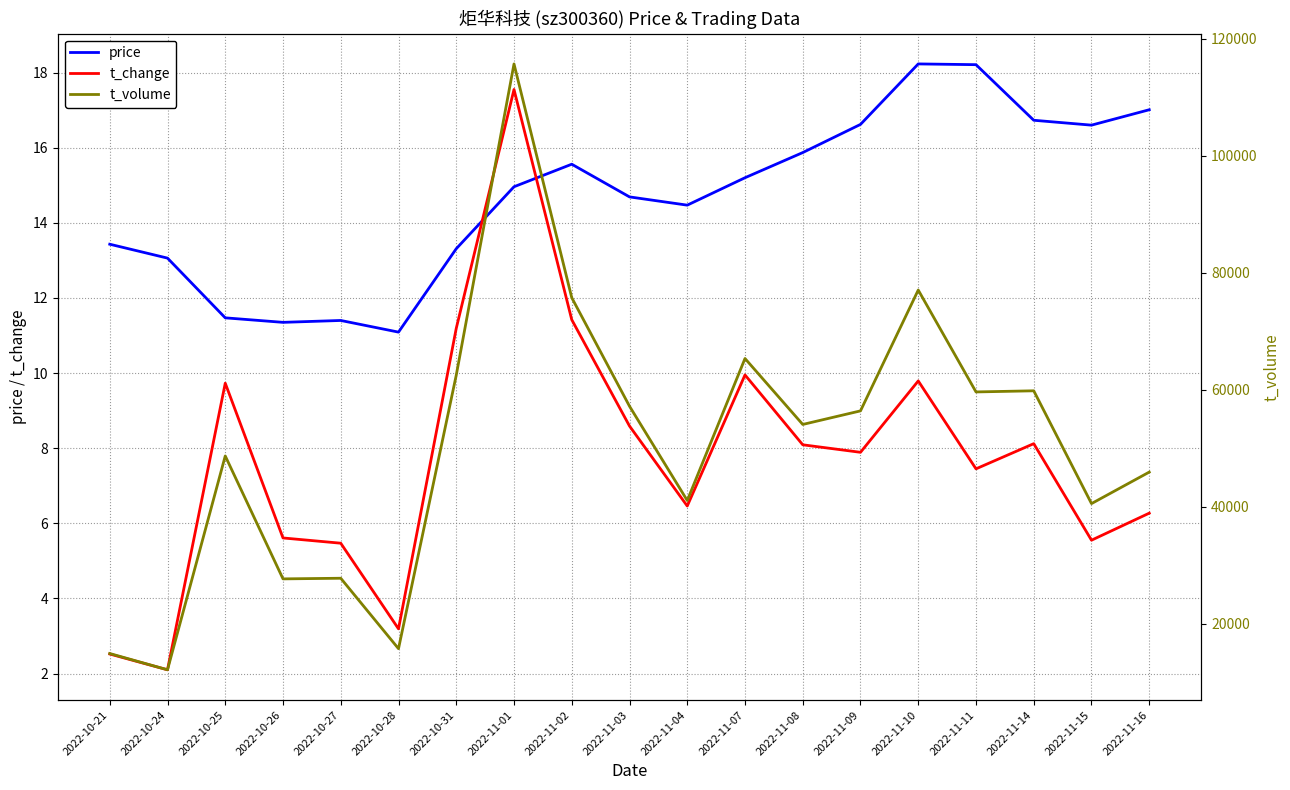

Is it true that t_volume equals 8963.8 at 2022-10-21?

False